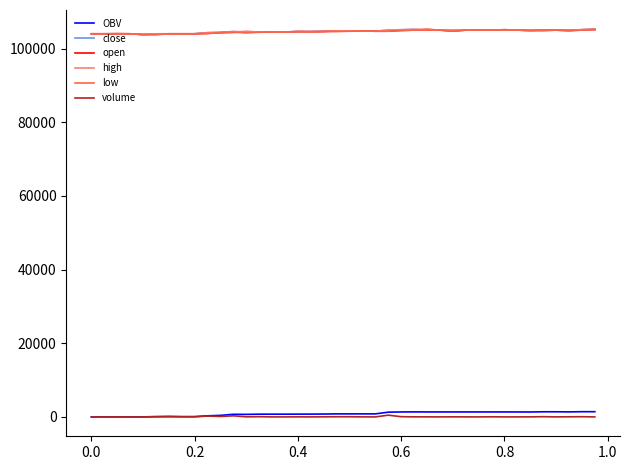

True or false: open has more than 2 points higher than both neighbors.

True